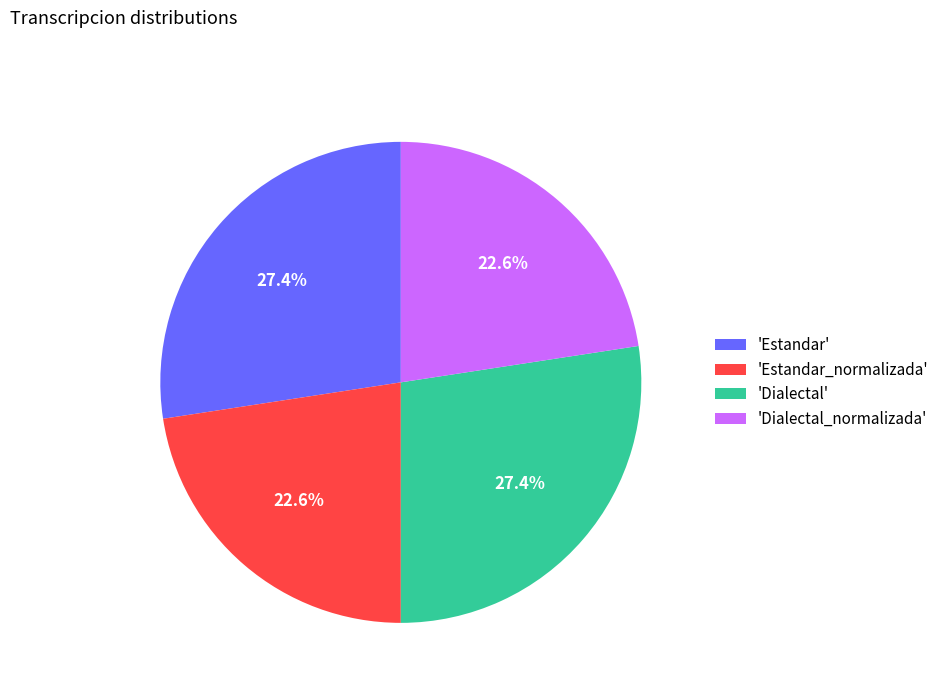

What is the total percentage of 'Estandar_normalizada' and 'Dialectal'?

50.0%